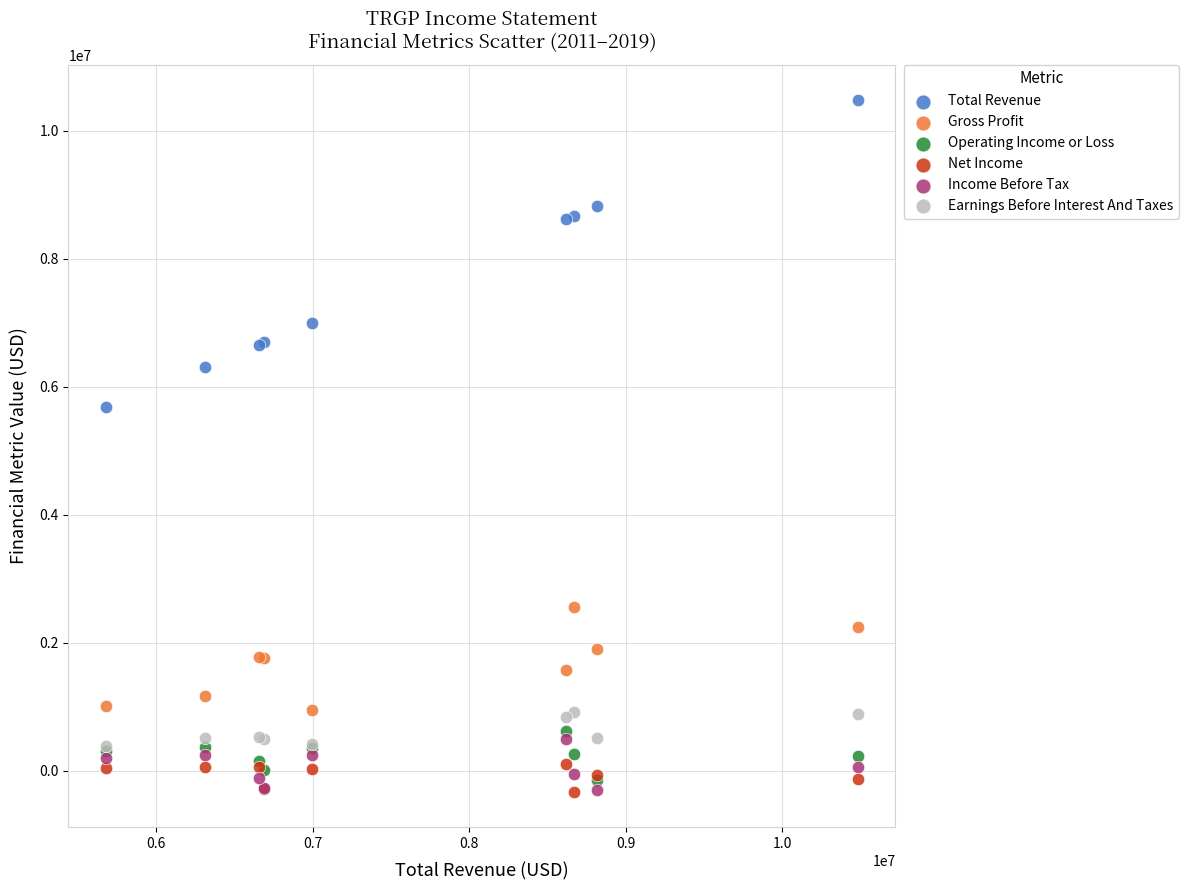

Which series reaches the maximum Y coordinate?

Total Revenue